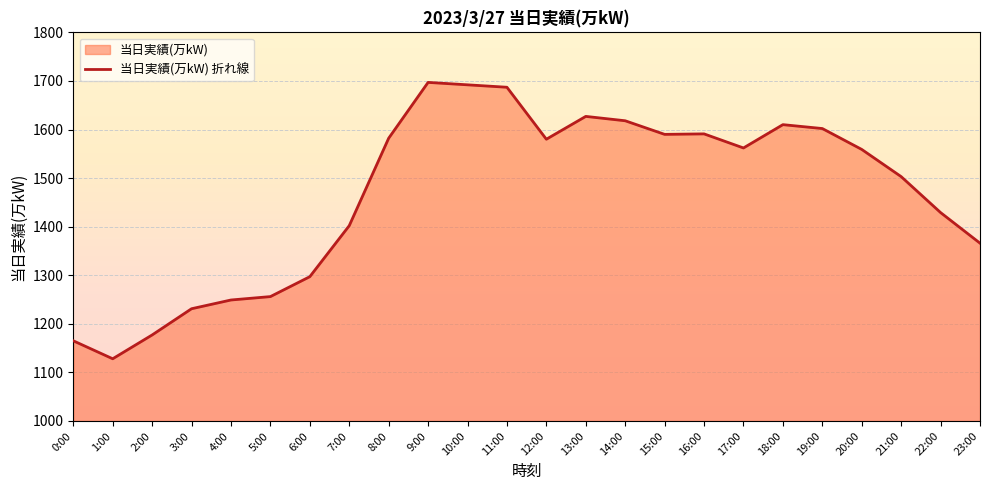

What position from the right is 11:00?

13